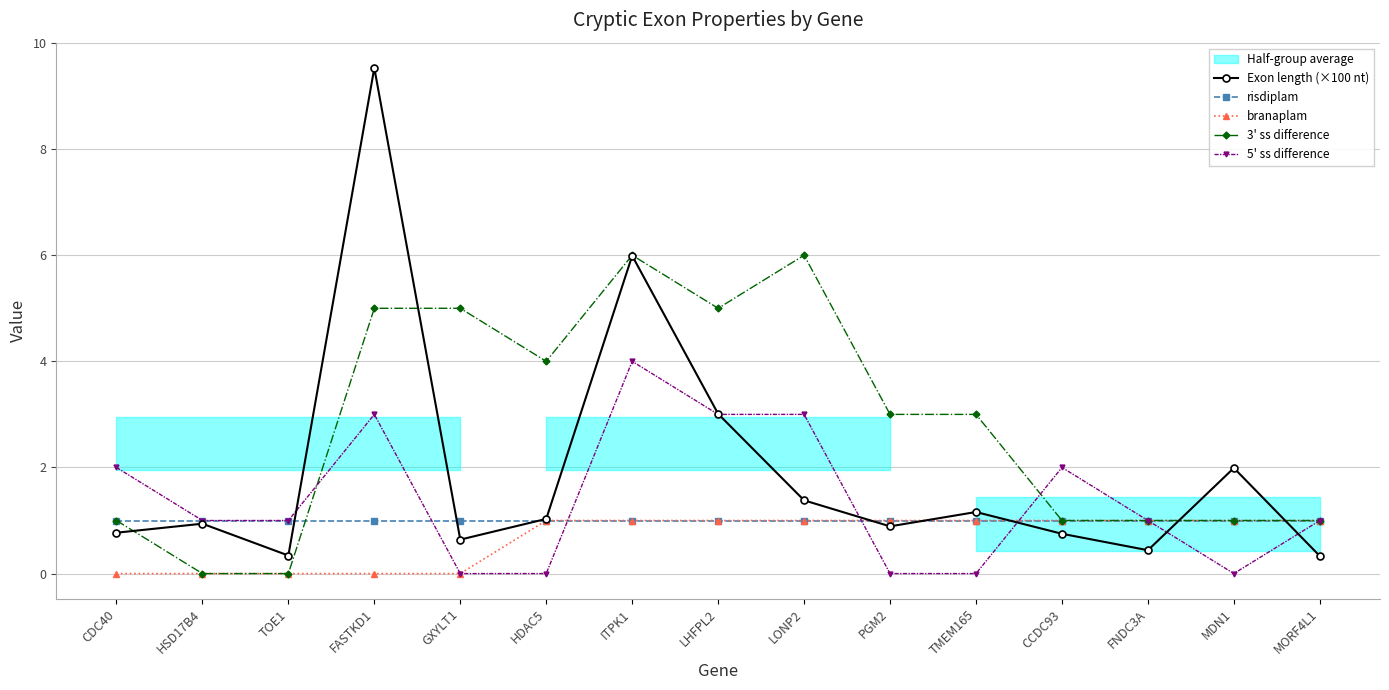

Rank the categories by Exon length (×100 nt) value from lowest to highest.

MORF4L1, TOE1, FNDC3A, GXYLT1, CCDC93, CDC40, PGM2, HSD17B4, HDAC5, TMEM165, LONP2, MDN1, LHFPL2, ITPK1, FASTKD1